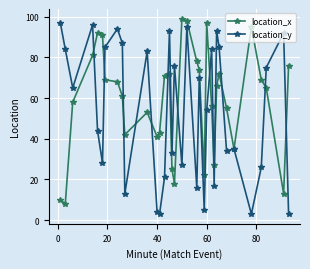

Rank the series by their average value, from highest to lowest.

location_x, location_y